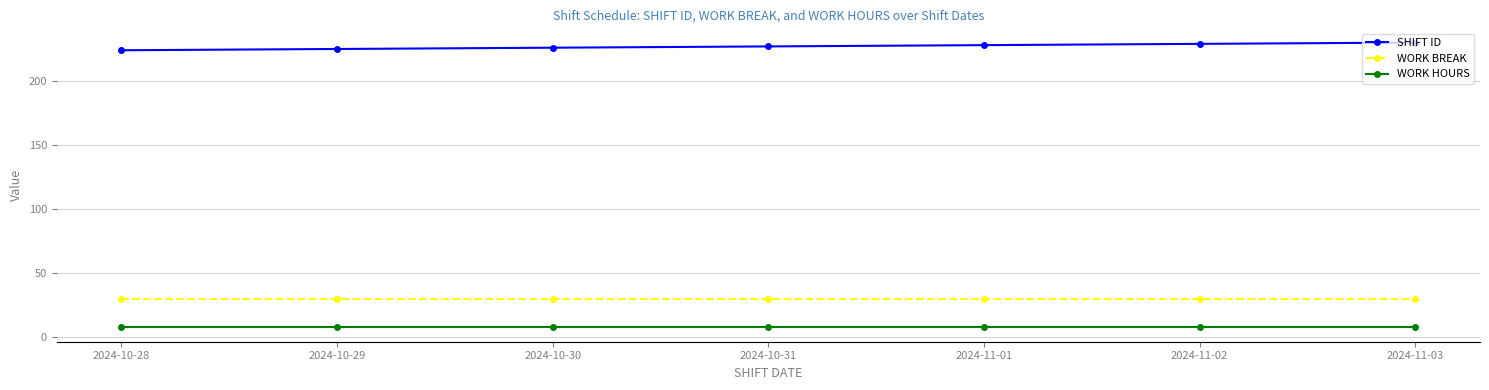

True or false: SHIFT ID and WORK HOURS intersect in this chart.

False